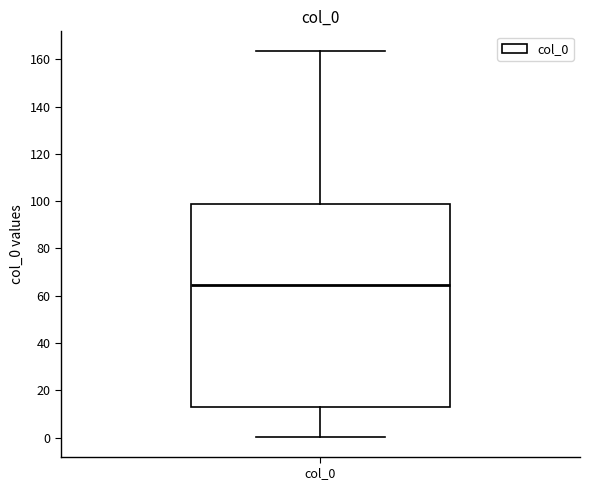

Read this box plot against the y-axis: the position of the median line, the range covered by the box, and the ends of both whiskers. The values are not printed on the chart, so give them approximately, as read against the axis.

median 64, box 14 to 98, whiskers 0 to 164